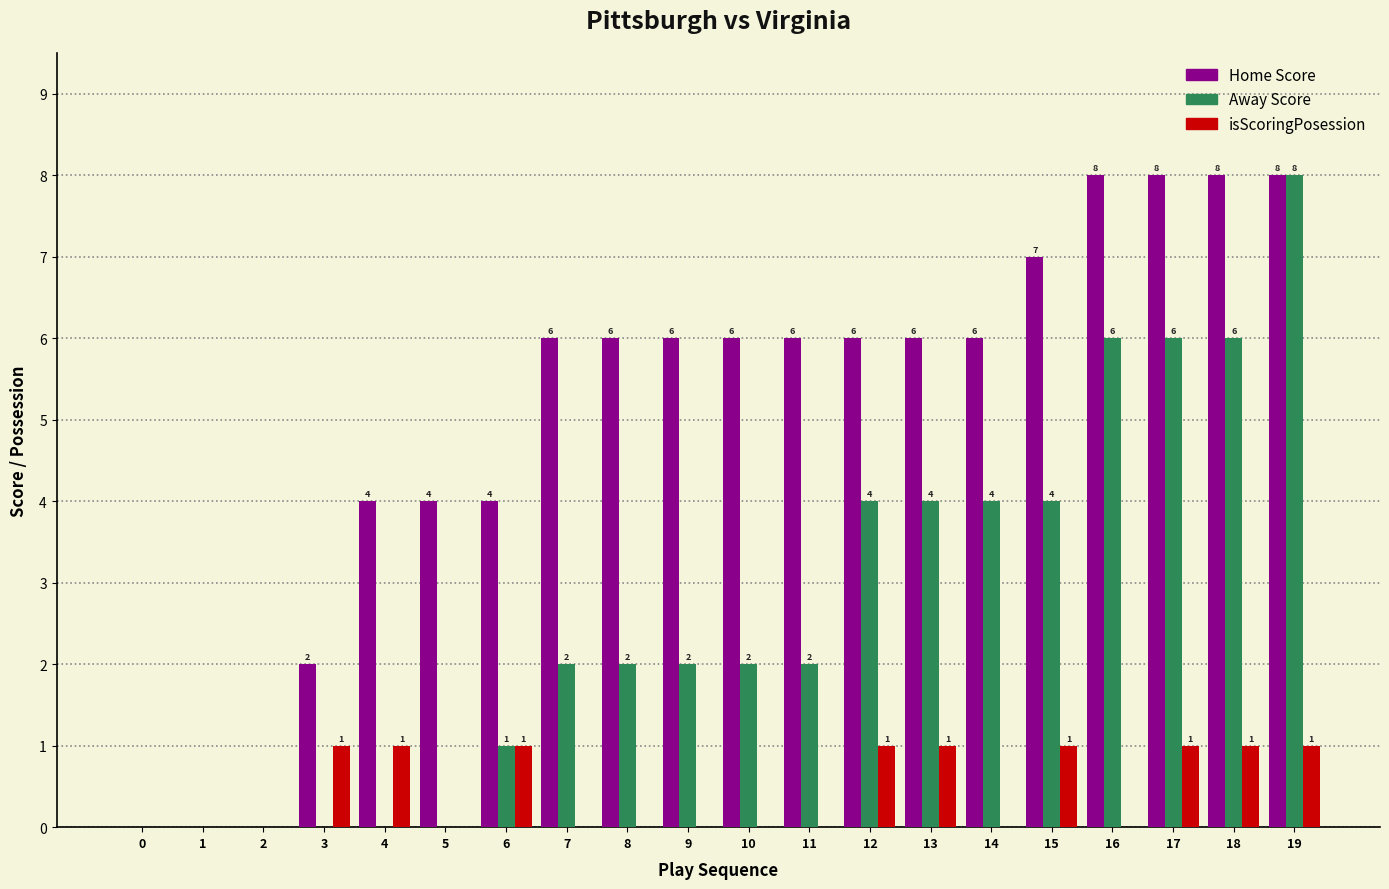

How many values in Home Score are above zero?

17